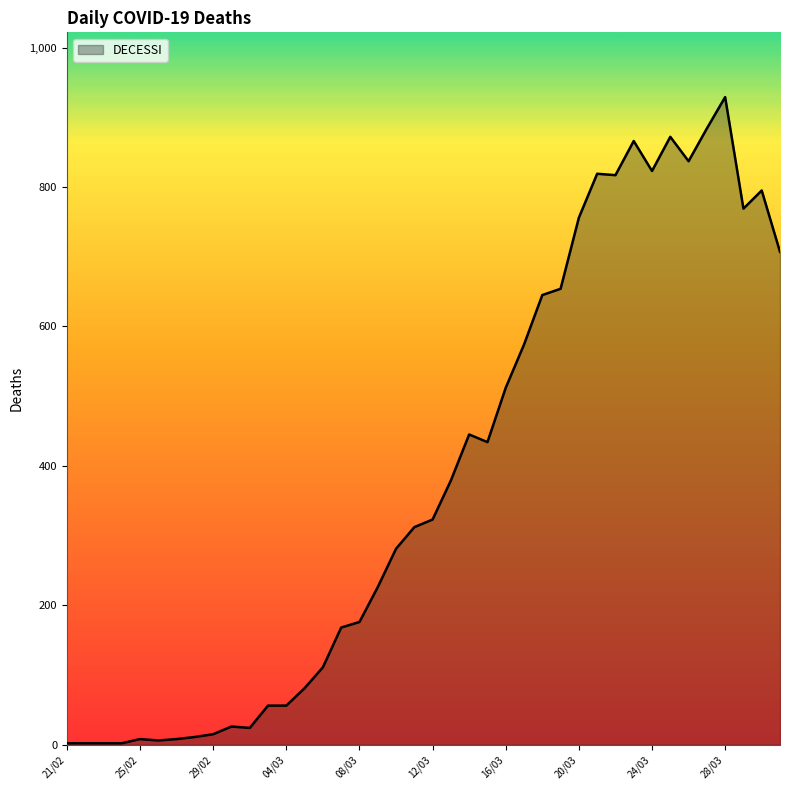

How many lines are shown in the chart?

1